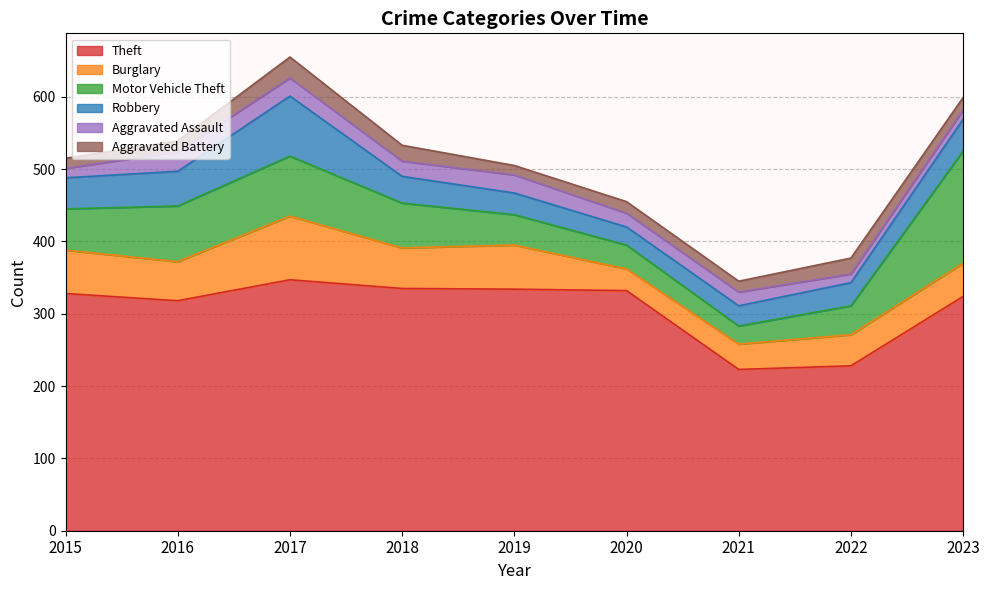

Rank the series at 2022 from highest to lowest value.

Theft, Burglary, Motor Vehicle Theft, Robbery, Aggravated Battery, Aggravated Assault